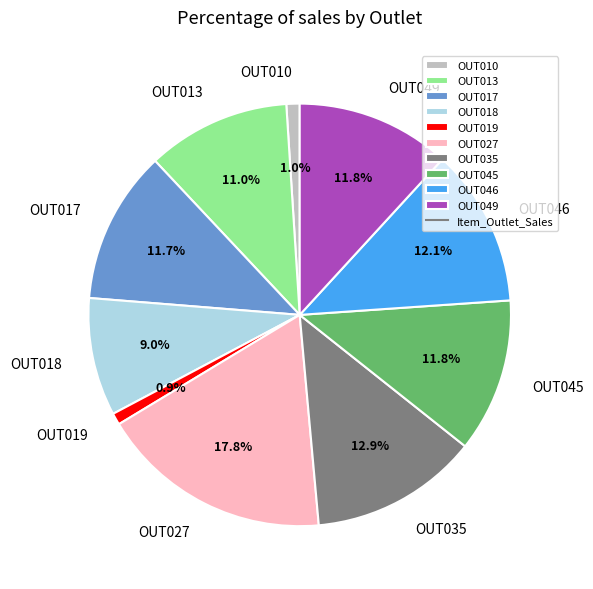

Which slice is the largest?

OUT027